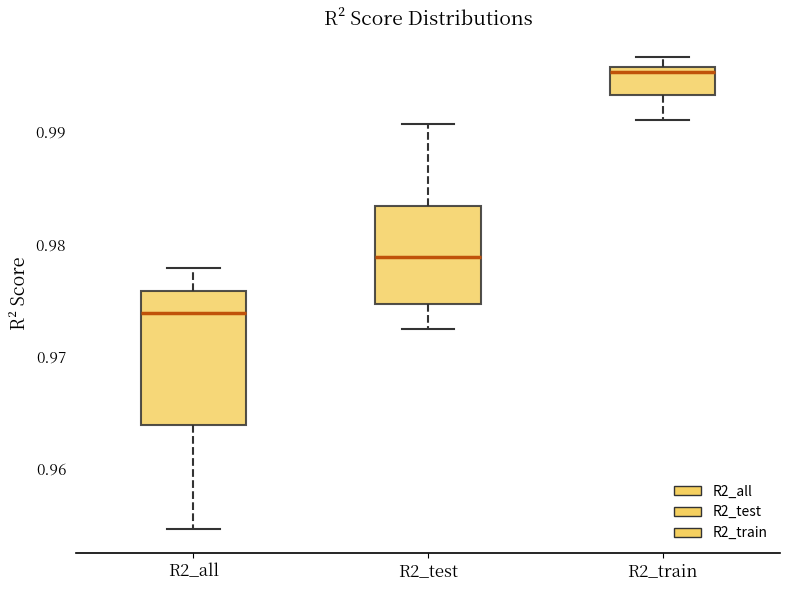

Which box's median line is the lowest?

R2_all